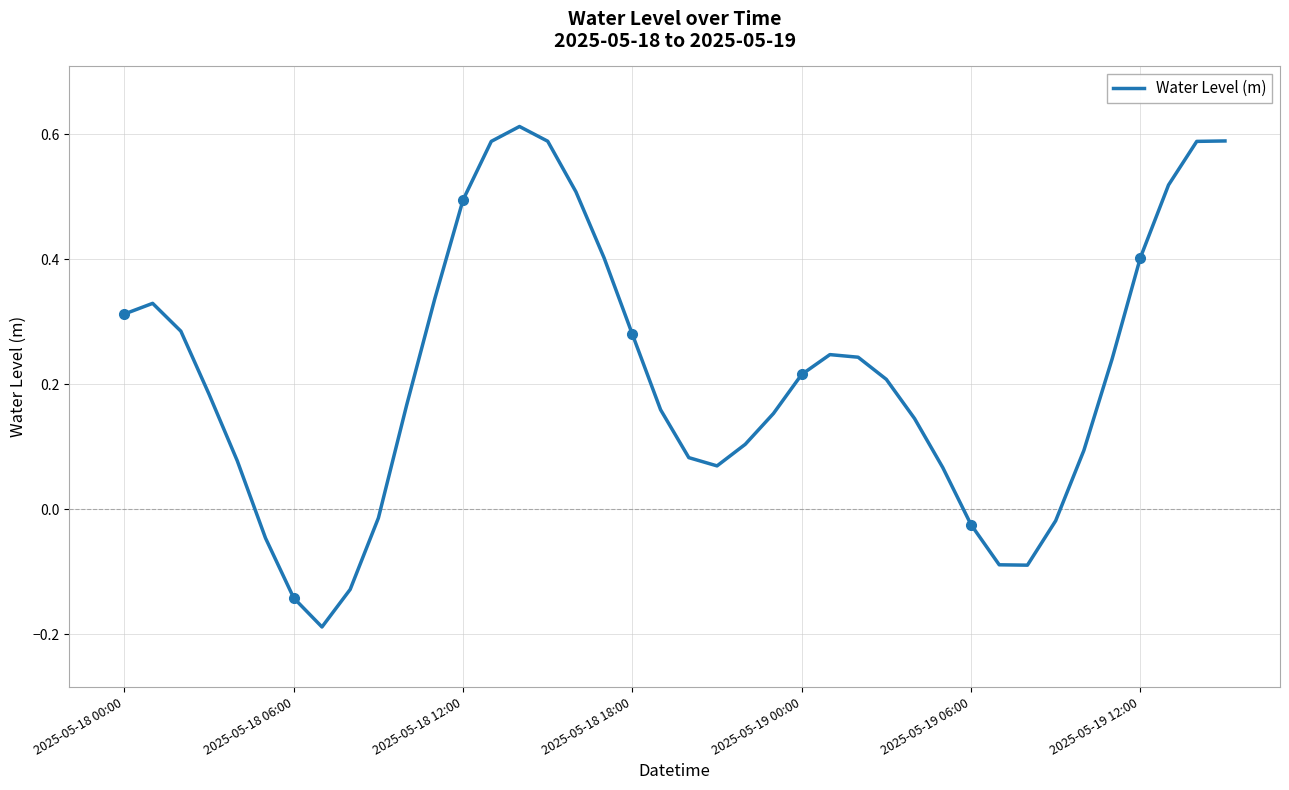

Rank the categories by value from lowest to highest.

7, 2025-05-19 12:00, 8, 32, 31, 2025-05-19 06:00, 30, 33, 9, 29, 21, 2025-05-19 00:00, 20, 34, 22, 28, 23, 19, 10, 2025-05-18 18:00, 27, 24, 35, 26, 25, 18, 2025-05-18 12:00, 2025-05-18 00:00, 2025-05-18 06:00, 11, 17, 36, 12, 16, 37, 38, 13, 15, 39, 14